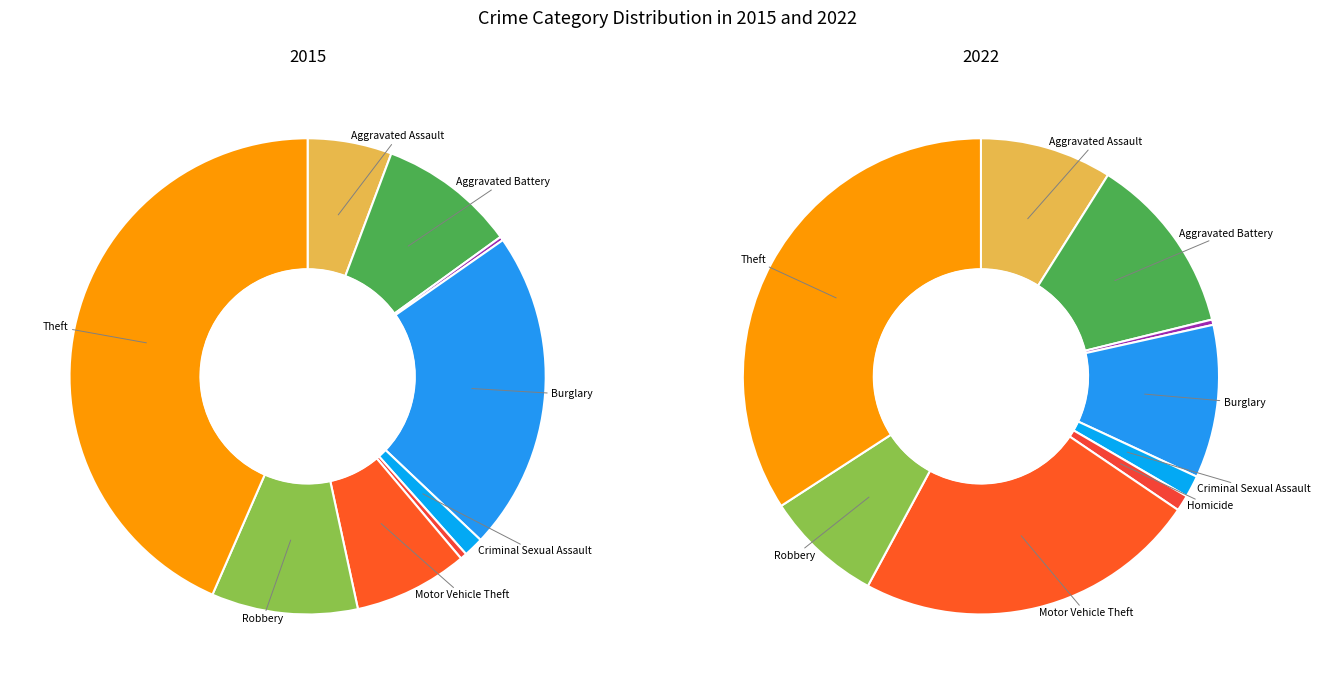

Is it true that Aggravated Battery is 27% of the pie?

False